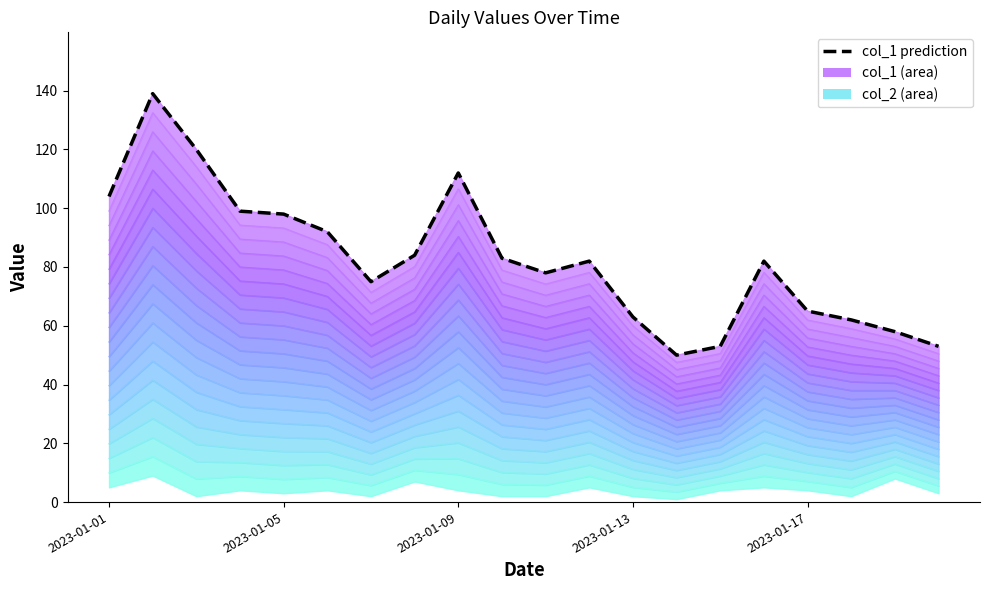

What value does the col_1 prediction series have at 10?

78.0